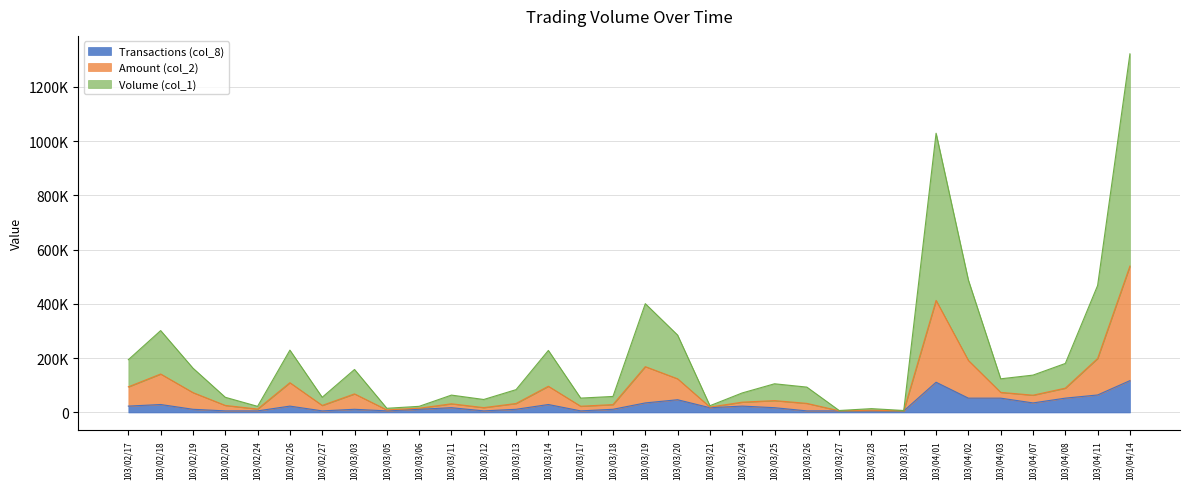

True or false: Amount (col_2) has more than 1 interior local peaks.

True